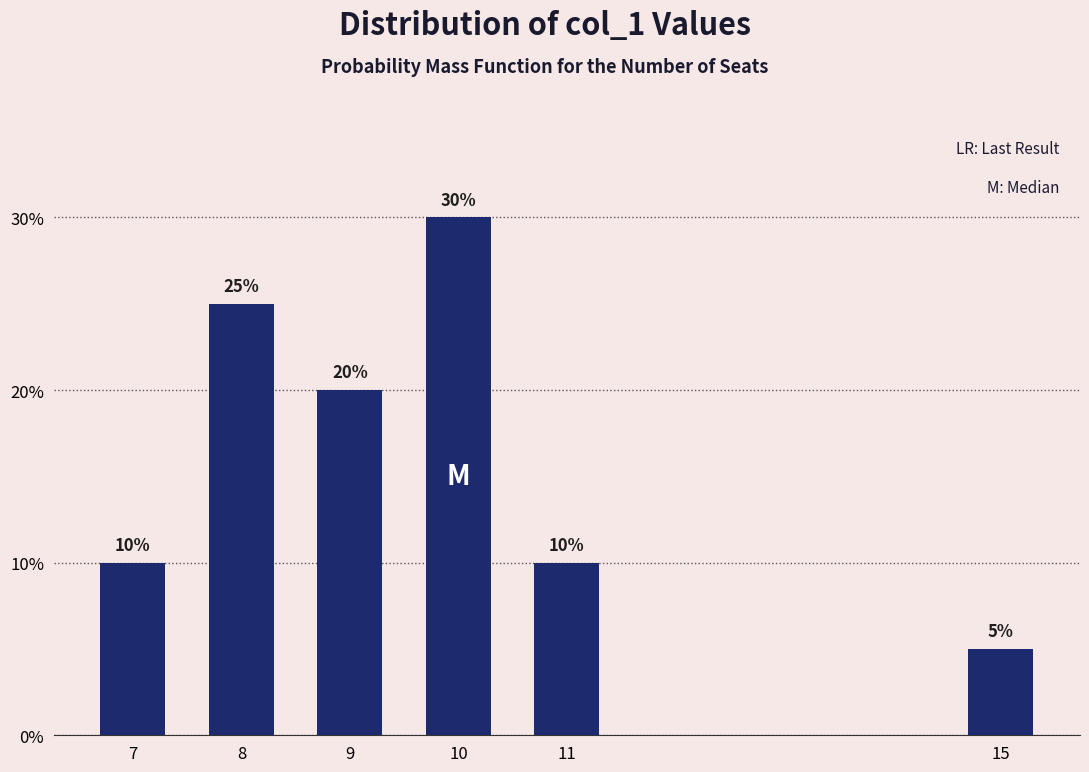

Reading left to right, list all the values displayed in this chart.

7=10	8=25	9=20	10=30	11=10	15=5